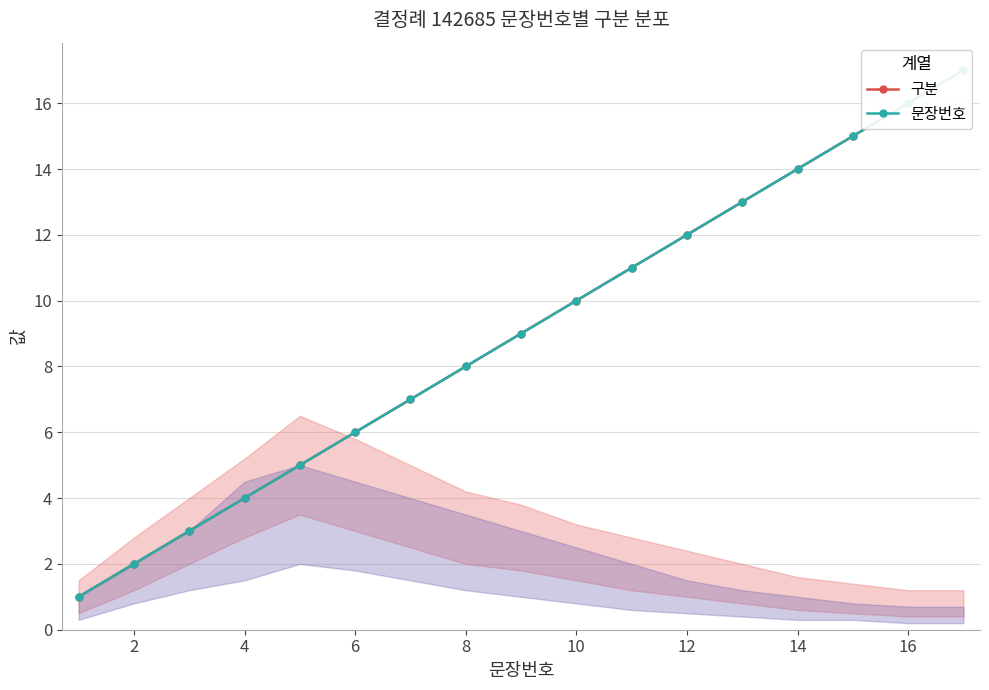

Reading right to left, transcribe all the data shown in this chart.

구분: 17	16	15	14	13	12	11	10	9	8	7	6	5	4	3	2	1
문장번호: 17	16	15	14	13	12	11	10	9	8	7	6	5	4	3	2	1